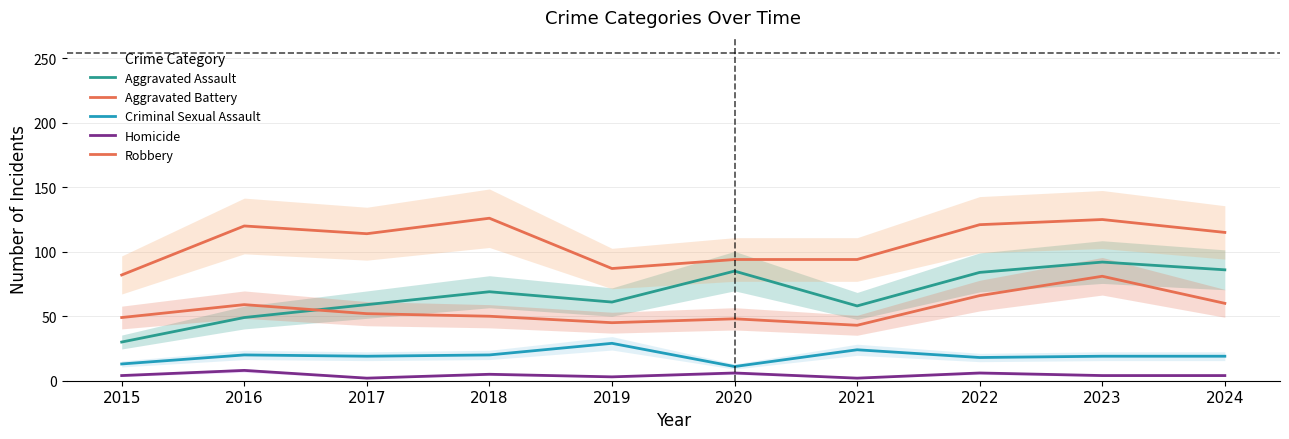

Reading right to left, list all the values displayed in this chart.

Aggravated Assault: 86	92	84	58	85	61	69	59	49	30
Aggravated Battery: 60	81	66	43	48	45	50	52	59	49
Criminal Sexual Assault: 19	19	18	24	11	29	20	19	20	13
Homicide: 4	4	6	2	6	3	5	2	8	4
Robbery: 115	125	121	94	94	87	126	114	120	82